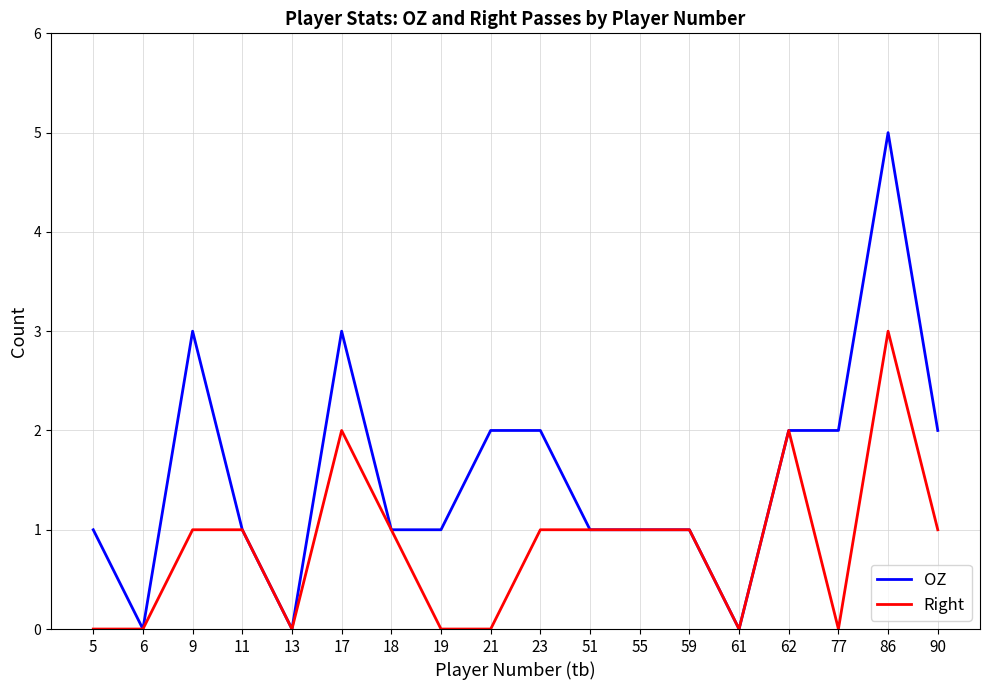

Does the chart display data point markers on the line(s)?

No